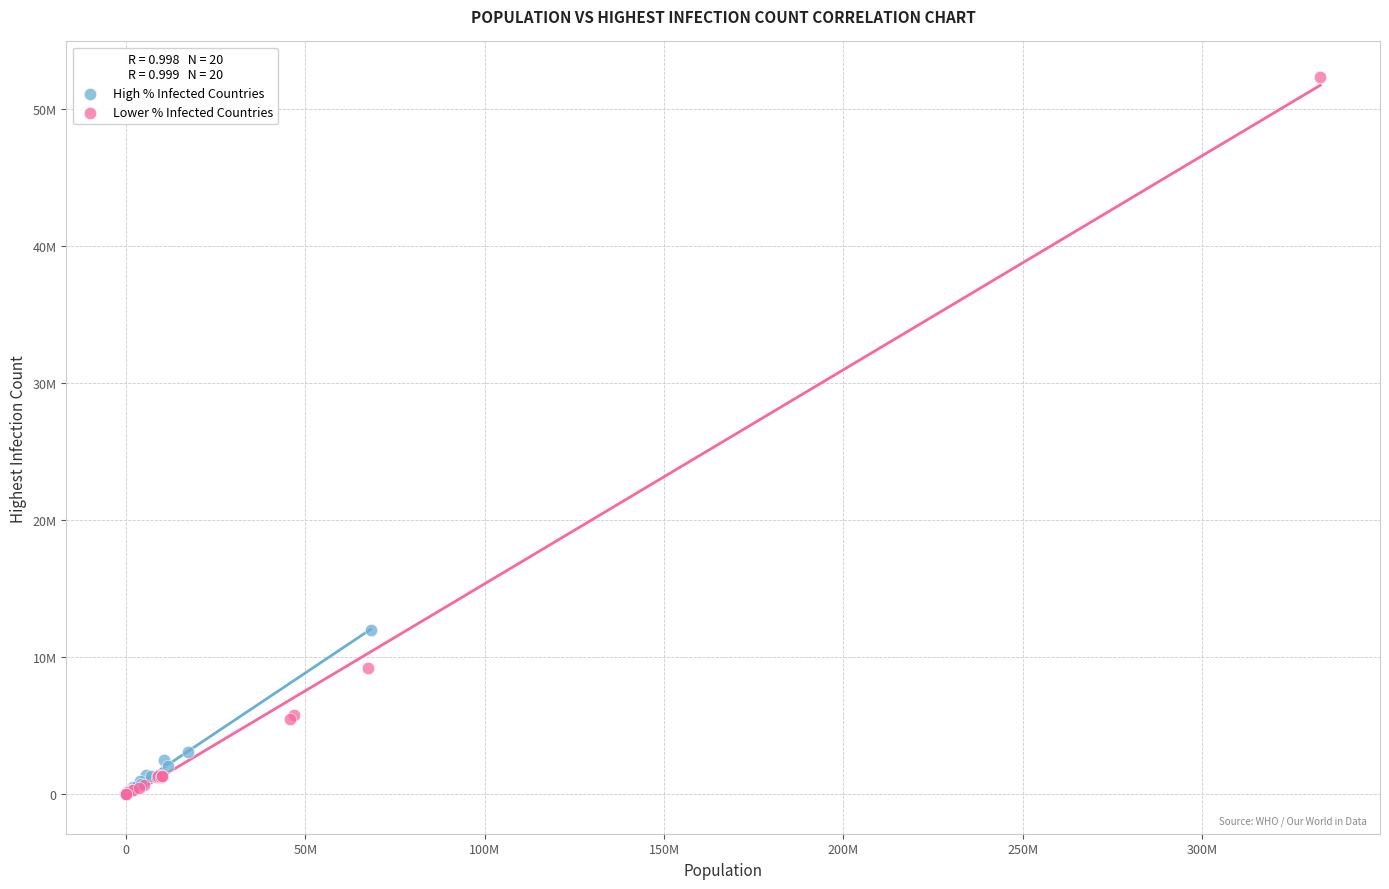

Which series contains the highest Y value?

Lower % Infected Countries